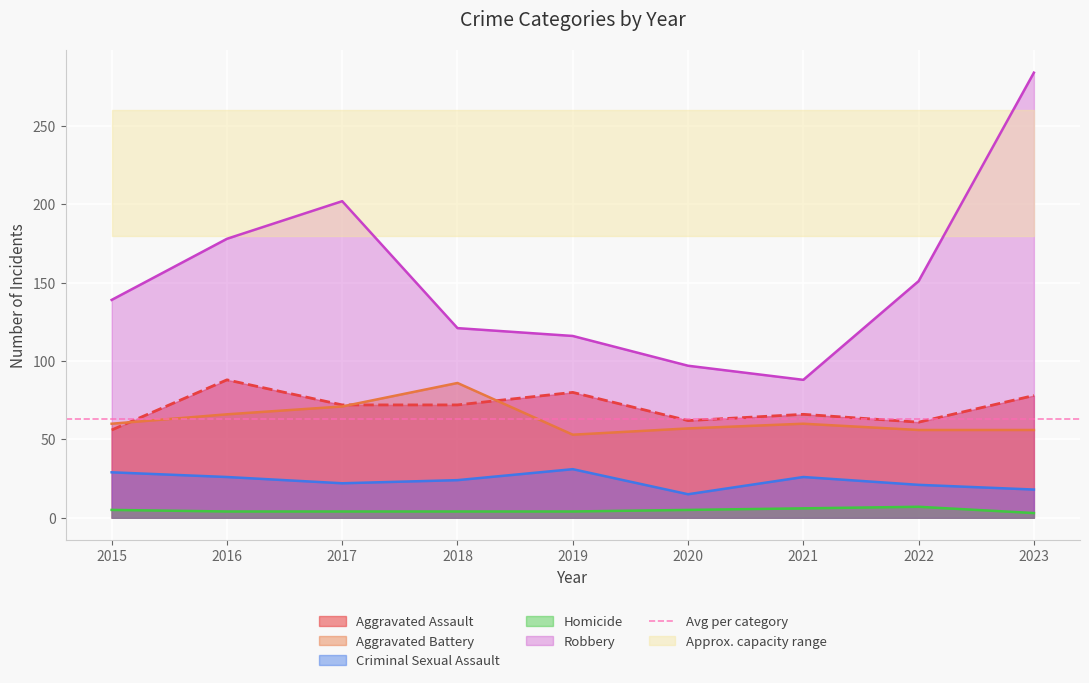

At which label does Aggravated Battery first exceed 60?

2016